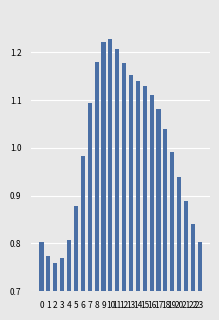

At which label does the data first exceed 1?

7